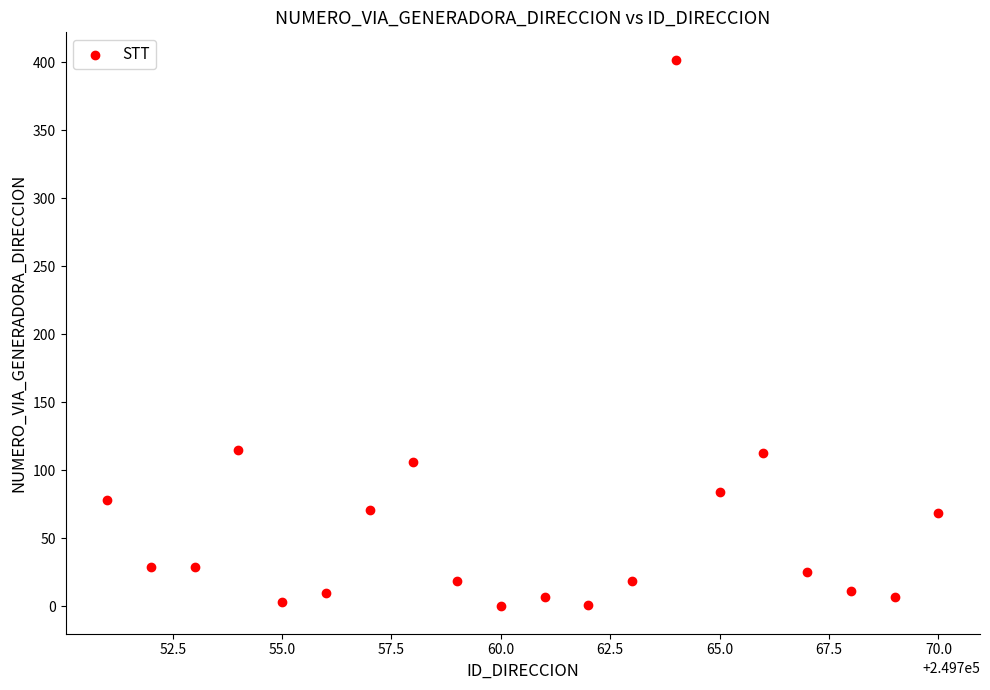

What is the range of X values (max minus min)?

19